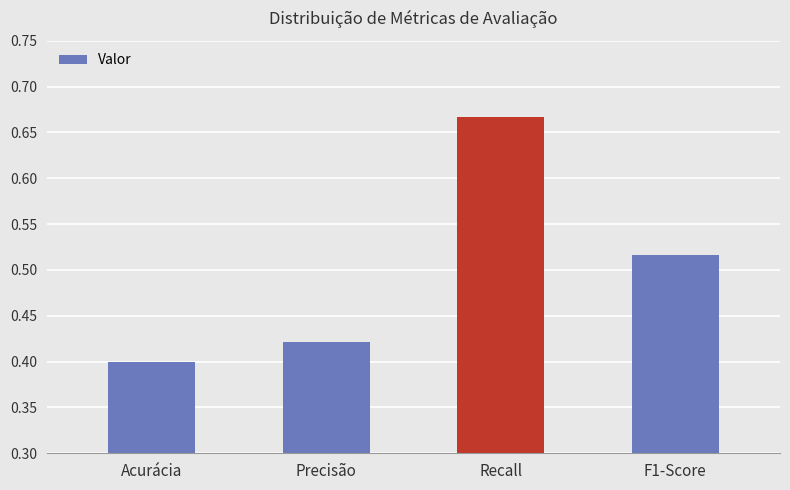

Which label corresponds to the largest value in the chart?

Recall